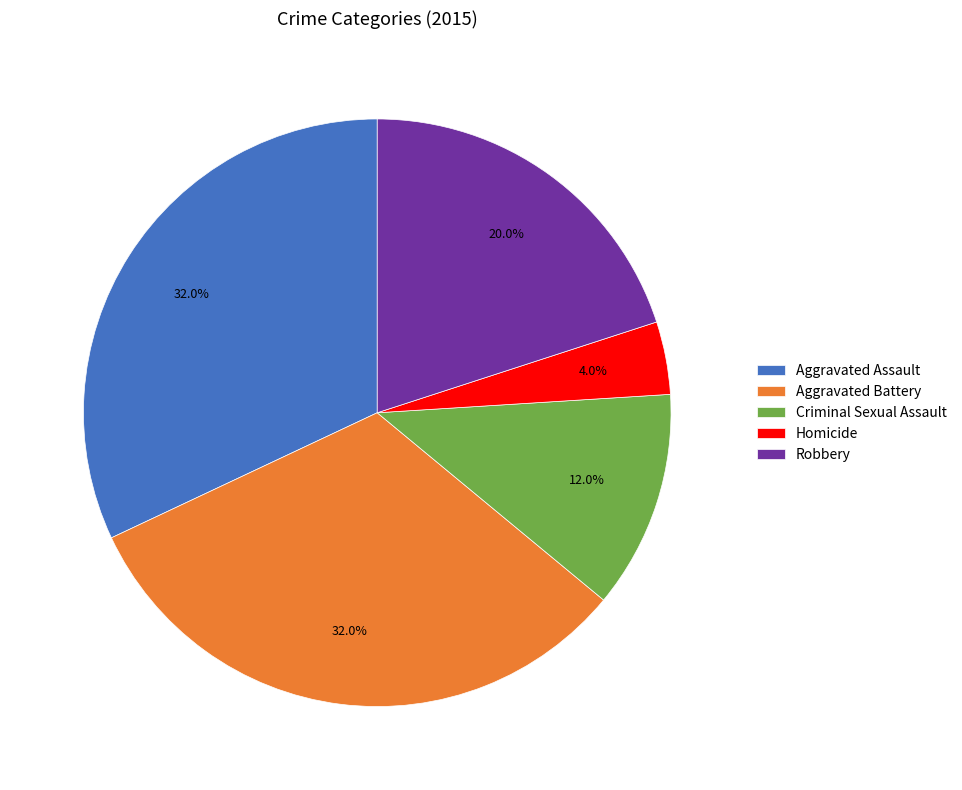

Is Criminal Sexual Assault the majority of the pie?

No